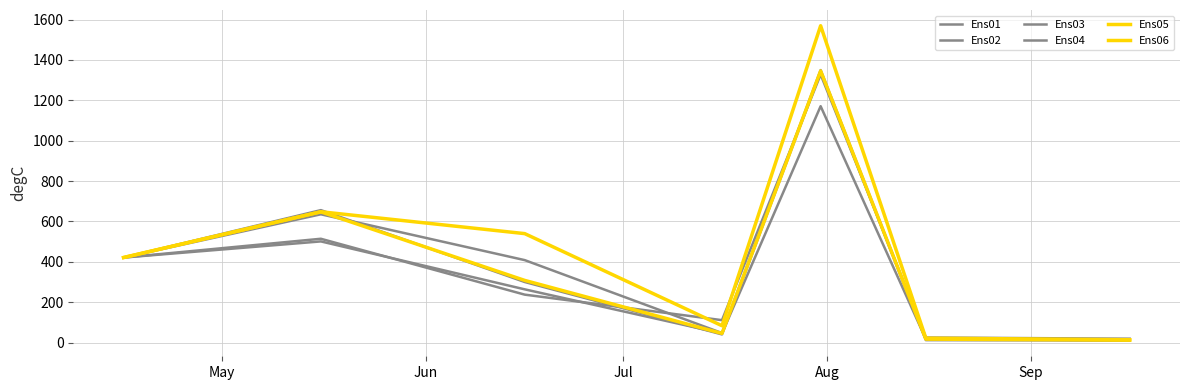

How many times do Ens03 and Ens06 cross each other?

1